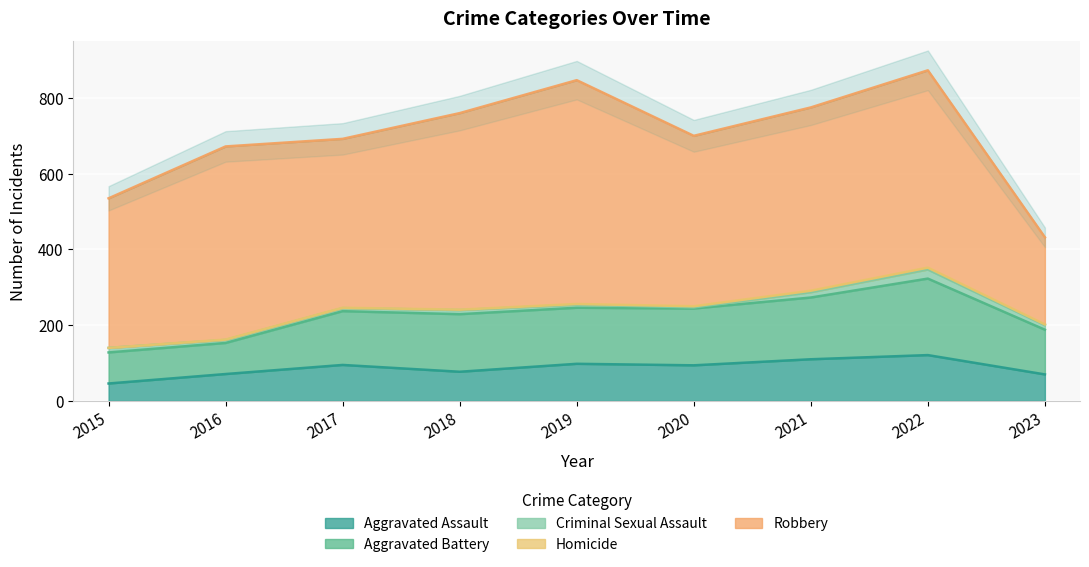

At which label does Criminal Sexual Assault reach its peak?

2022